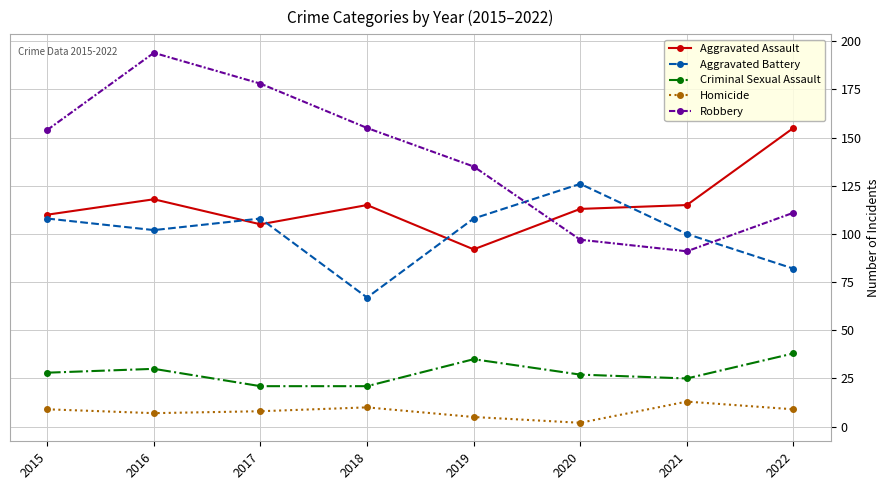

How many interior local valleys does the Aggravated Assault series have?

2